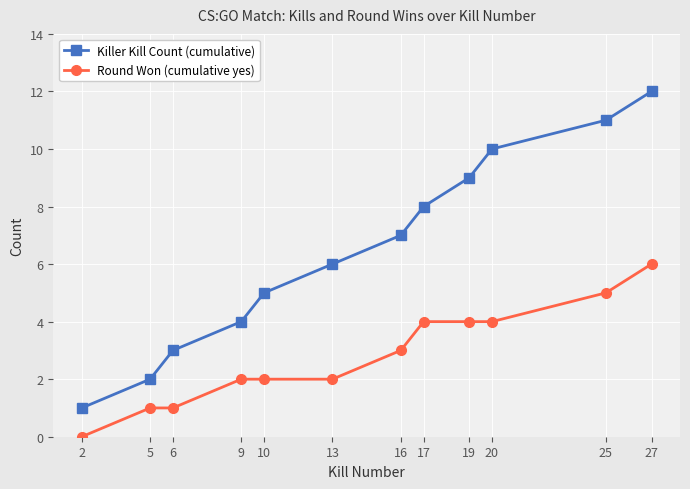

What is the value of the Round Won (cumulative yes) point at the 6th from the left?

2